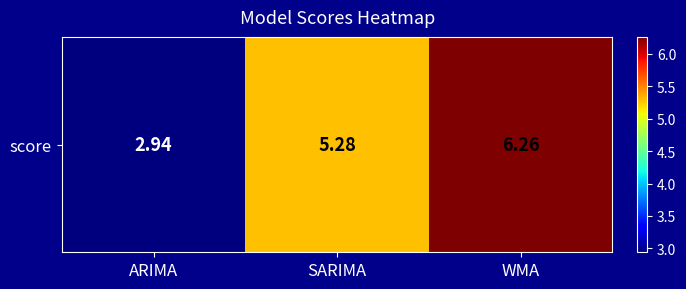

Reading left to right, extract all data points from this chart.

2.9	5.3	6.3